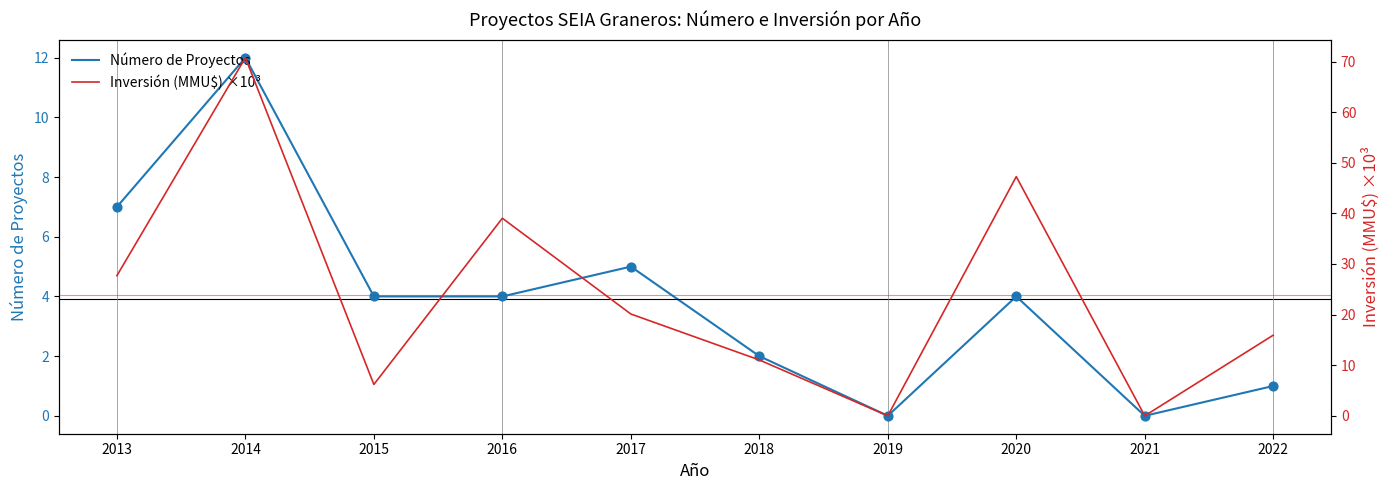

At which category is the sum across all series the highest?

2014